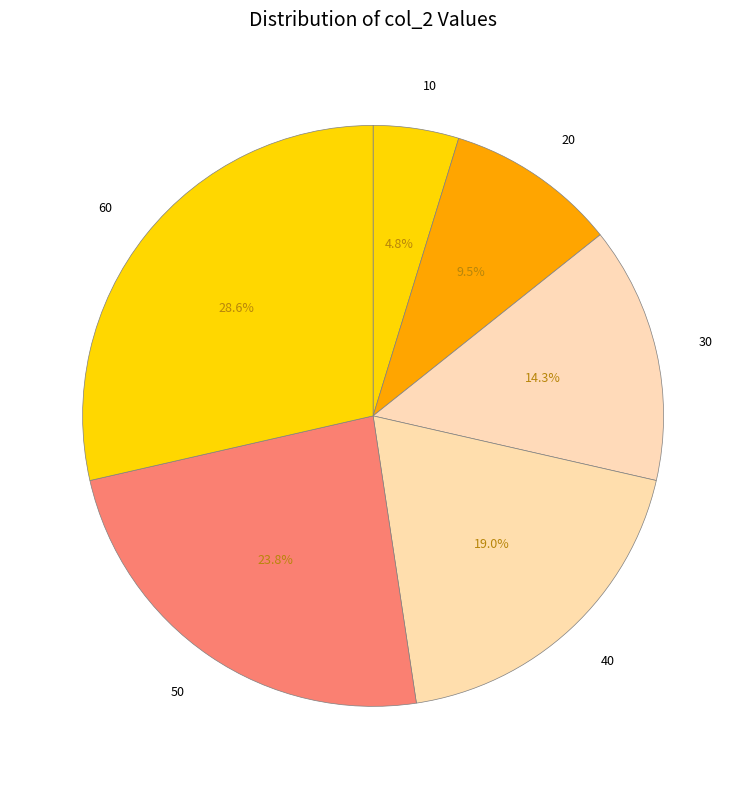

What is the smallest slice in the pie chart?

10